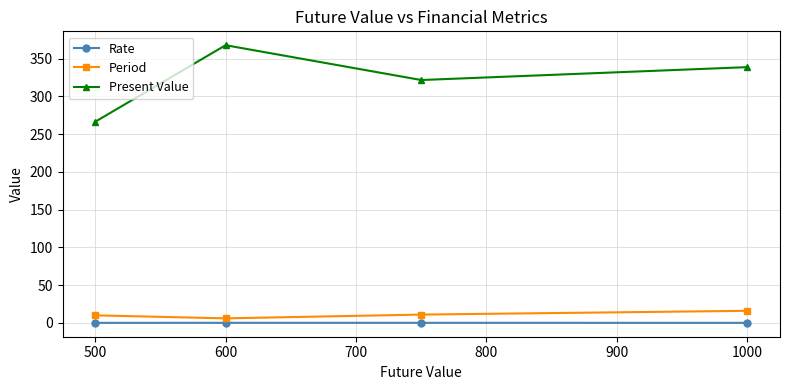

What is the value of the Period point at the 4th from the left?

16.0